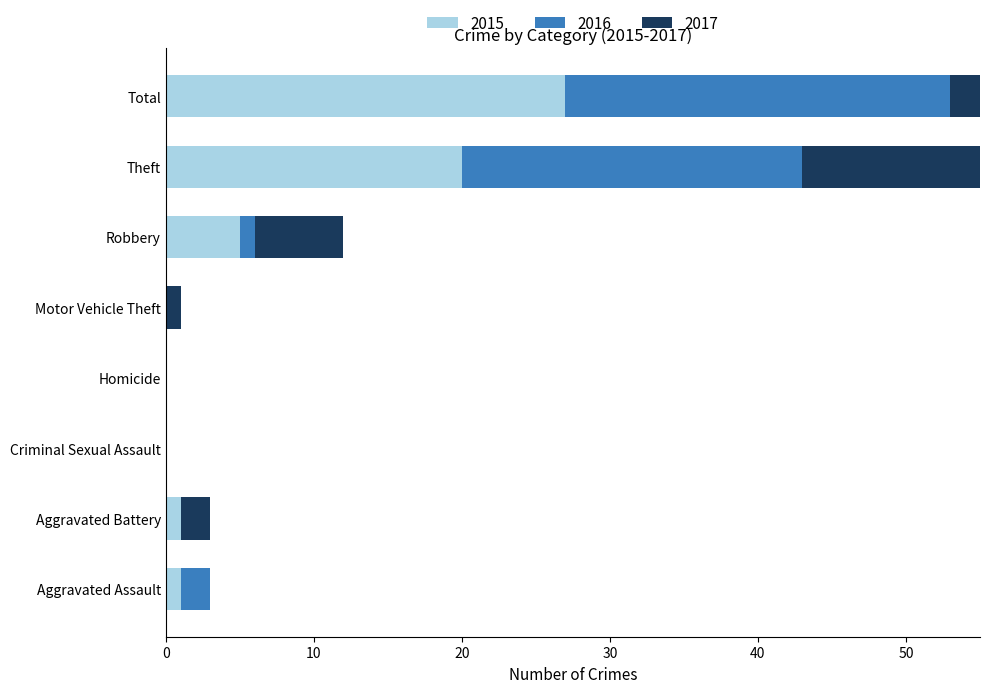

At which category does the chart reach its peak across all series?

Total